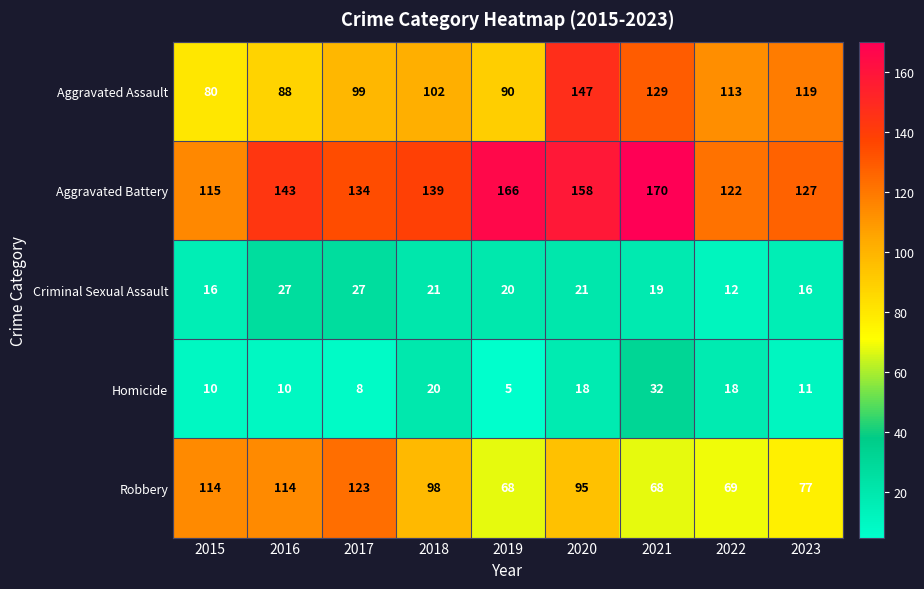

Rank the series by their maximum value, from lowest to highest.

Criminal Sexual Assault, Homicide, Robbery, Aggravated Assault, Aggravated Battery